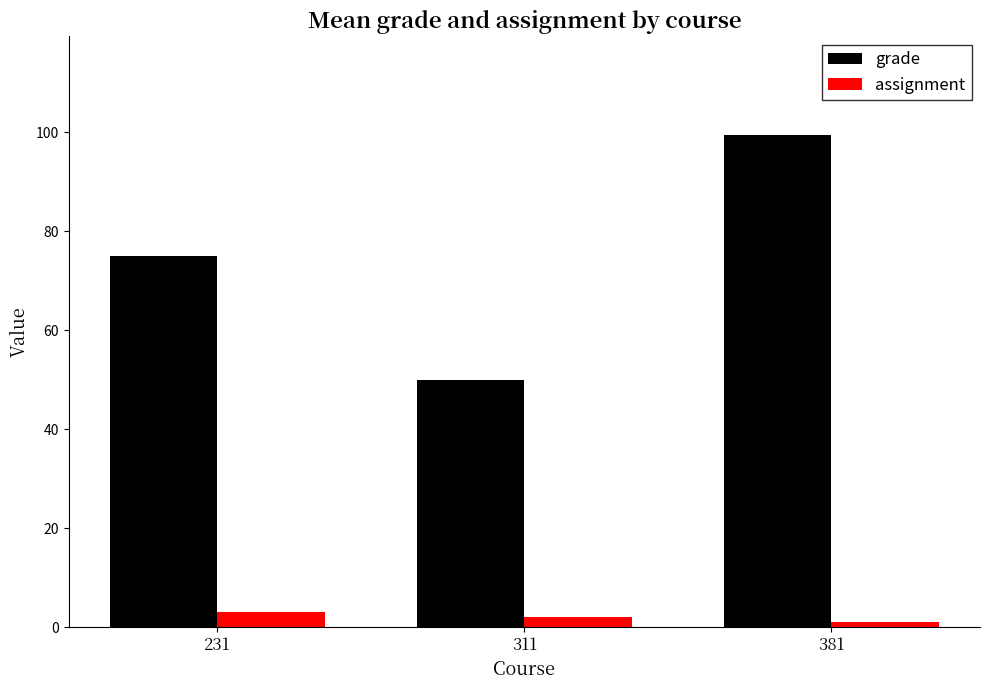

Where is grade nearest to the value 74?

231